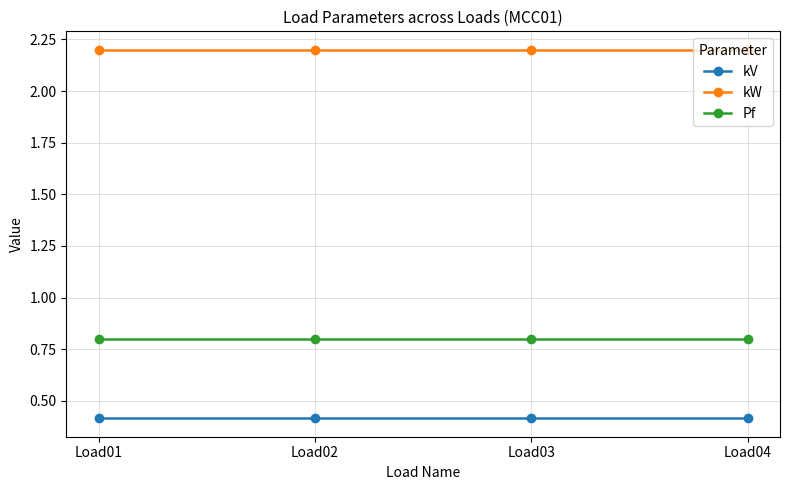

What is the smallest value displayed?

0.4